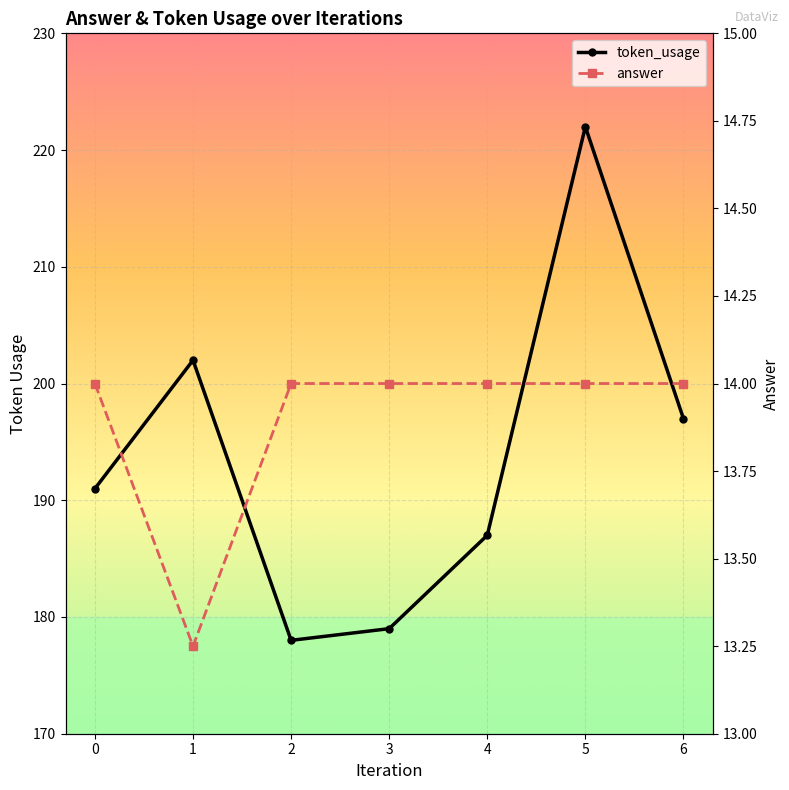

What are all the series names shown in the legend?

token_usage, answer